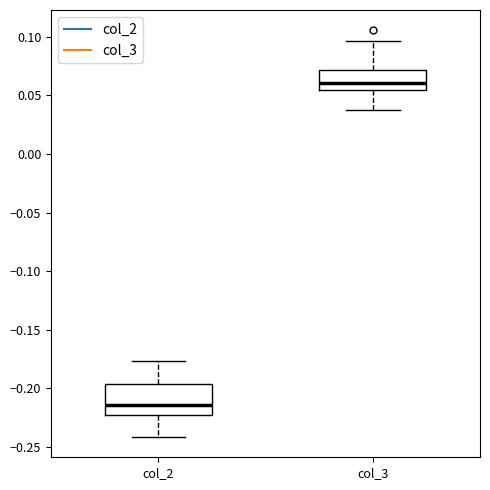

Reading left to right, read every box against the y-axis: the position of its median line, the range the box covers, and the ends of its whiskers. The values are not printed on the chart, so give them approximately, as read against the axis.

col_2: median -0.215, box -0.225 to -0.195, whiskers -0.240 to -0.175
col_3: median 0.060, box 0.055 to 0.070, whiskers 0.040 to 0.095